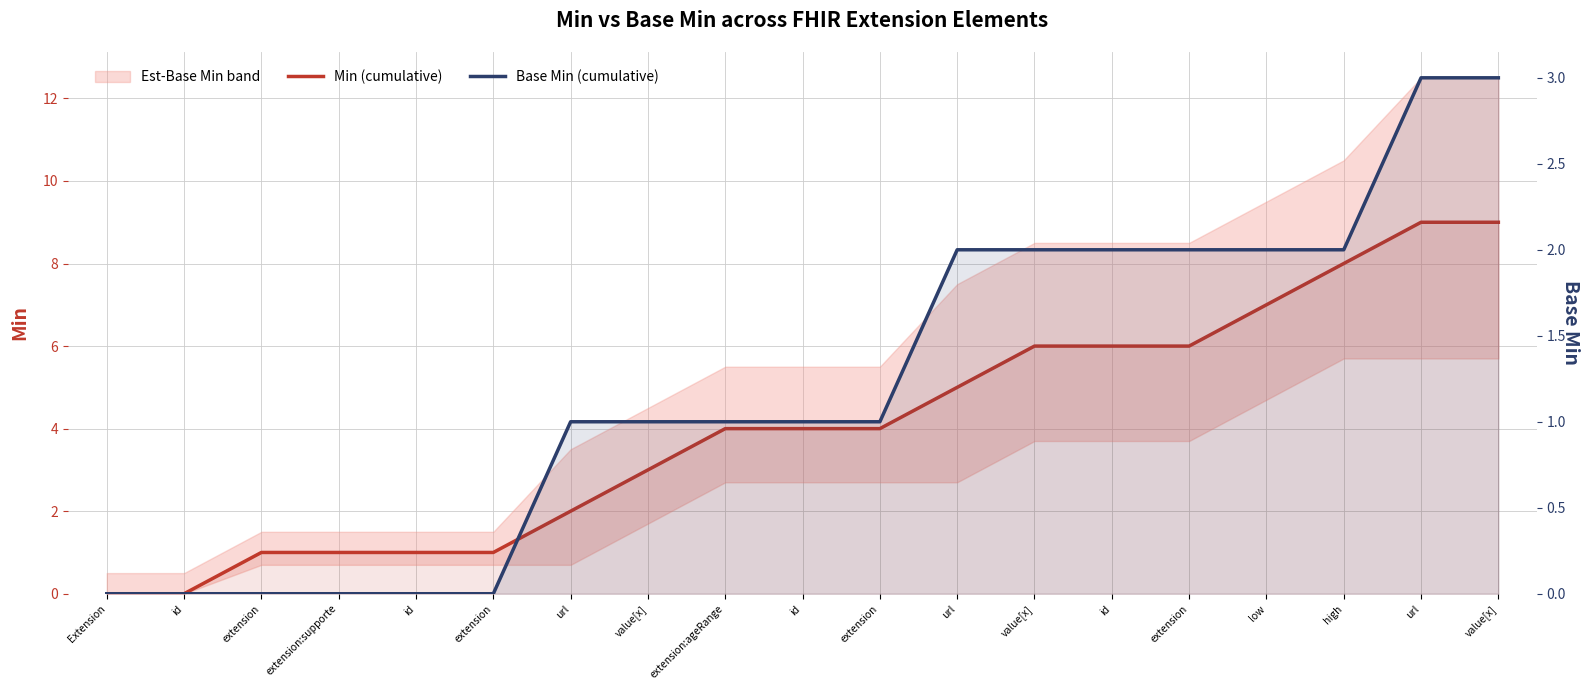

Which has a higher value, url or low?

url